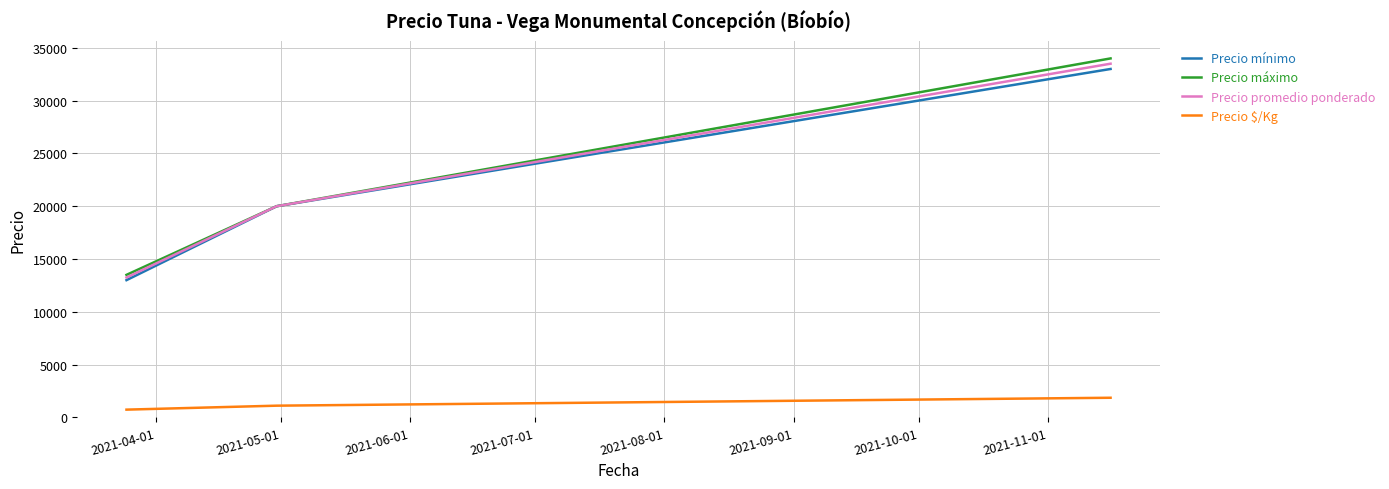

Which series has the widest spread of values?

Precio máximo